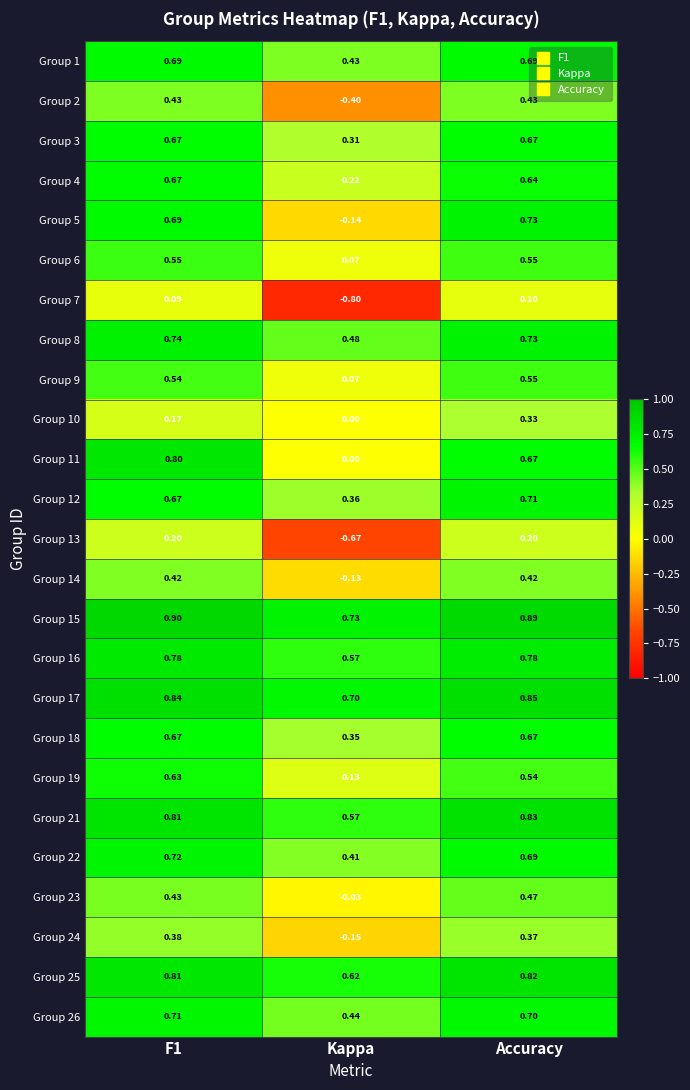

Where is Group 12 nearest to the value 0?

Kappa